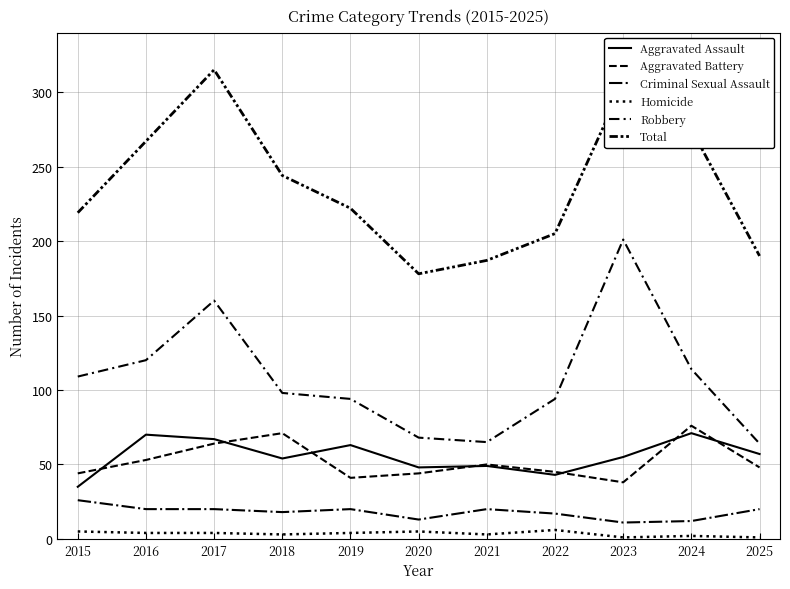

Reading right to left, what are all the values shown in this chart?

Aggravated Assault: 2025=57	2024=71	2023=55	2022=43	2021=49	2020=48	2019=63	2018=54	2017=67	2016=70	2015=35
Aggravated Battery: 2025=48	2024=76	2023=38	2022=45	2021=50	2020=44	2019=41	2018=71	2017=64	2016=53	2015=44
Criminal Sexual Assault: 2025=20	2024=12	2023=11	2022=17	2021=20	2020=13	2019=20	2018=18	2017=20	2016=20	2015=26
Homicide: 2025=1	2024=2	2023=1	2022=6	2021=3	2020=5	2019=4	2018=3	2017=4	2016=4	2015=5
Robbery: 2025=64	2024=114	2023=201	2022=94	2021=65	2020=68	2019=94	2018=98	2017=160	2016=120	2015=109
Total: 2025=190	2024=275	2023=306	2022=205	2021=187	2020=178	2019=222	2018=244	2017=315	2016=267	2015=219